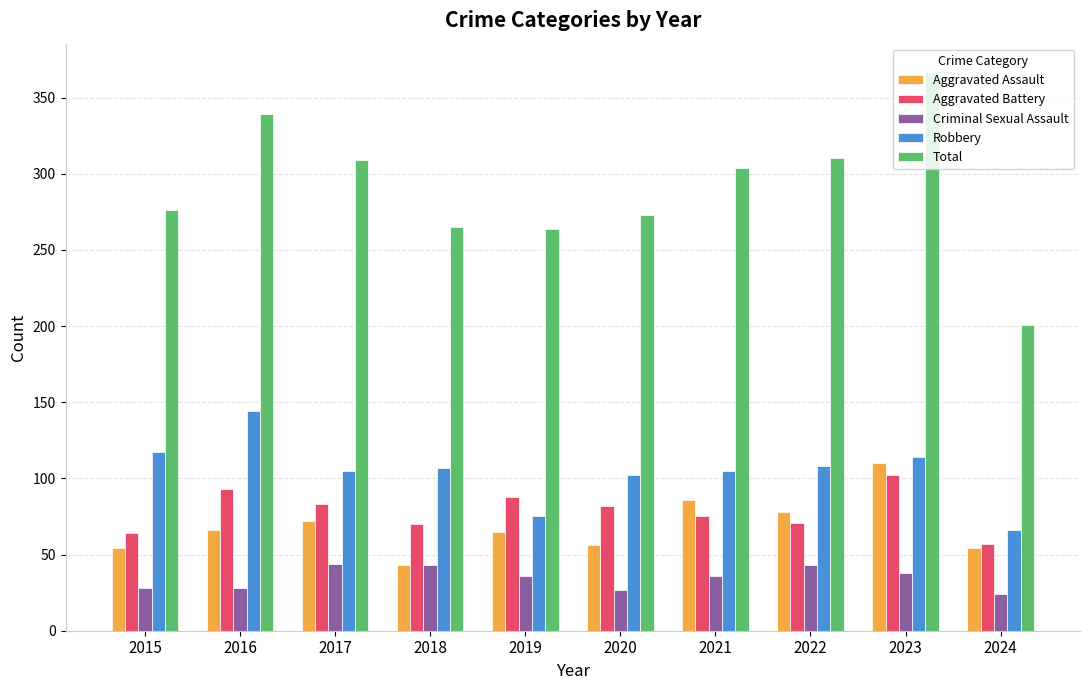

What is the approximate value of Robbery at 2018, to the nearest 10?

110